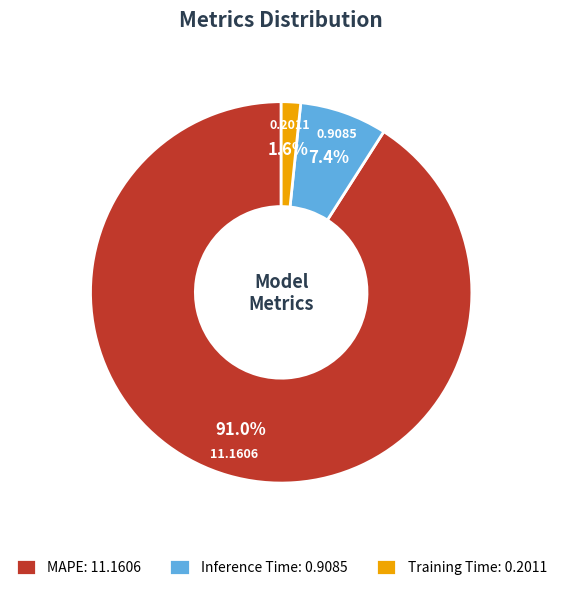

Does any single category account for the majority?

Yes